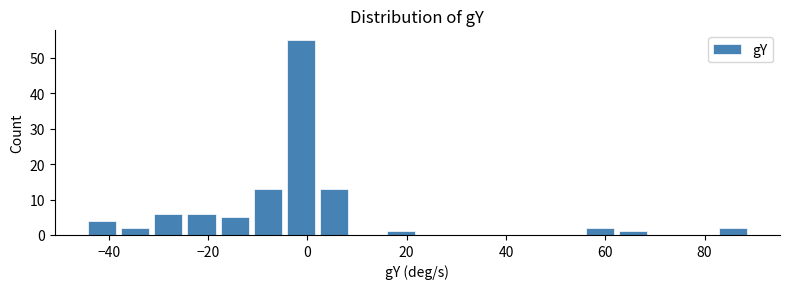

Read against the x-axis, roughly where is the centre of the tallest bar?

-2